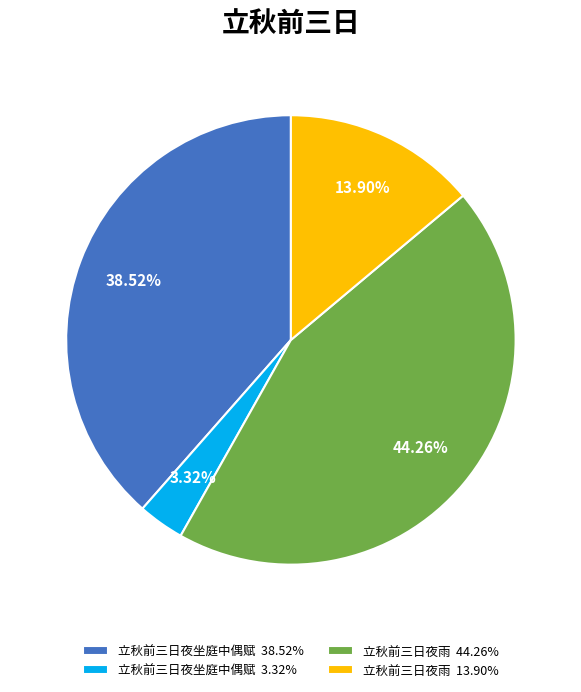

How many segments does this pie chart have?

4